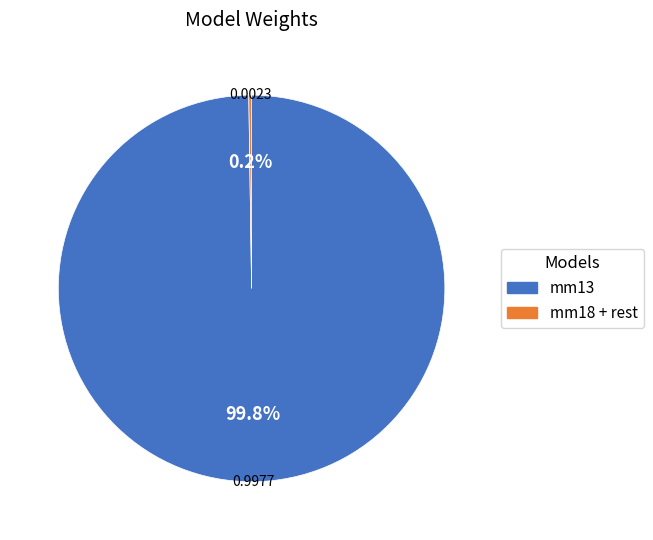

Does any single category account for the majority?

Yes